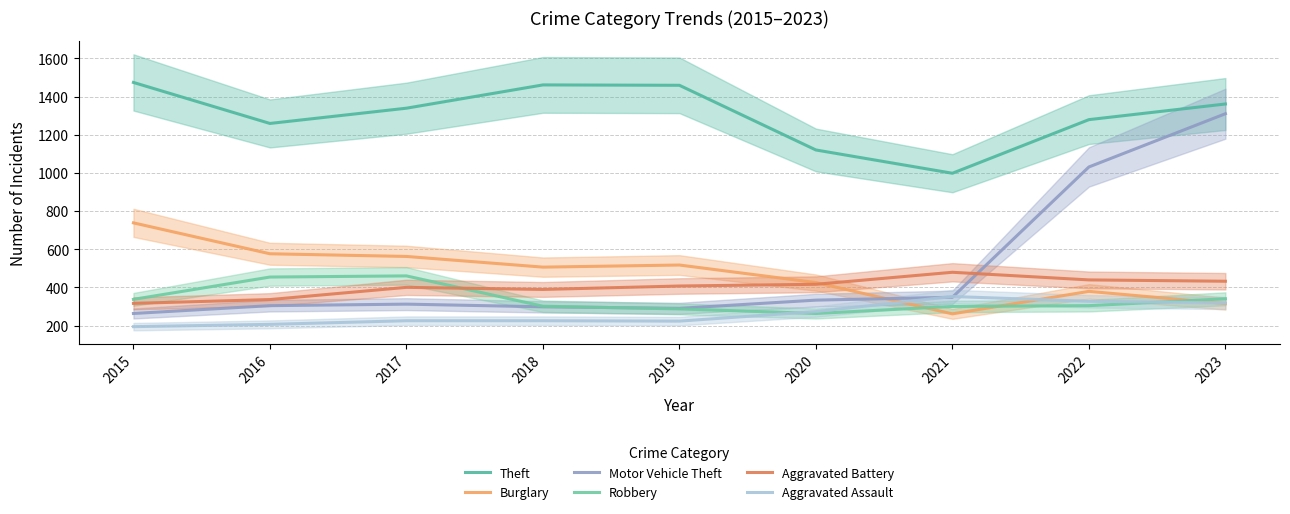

Rank the series by their maximum value, from highest to lowest.

Theft, Motor Vehicle Theft, Burglary, Aggravated Battery, Robbery, Aggravated Assault